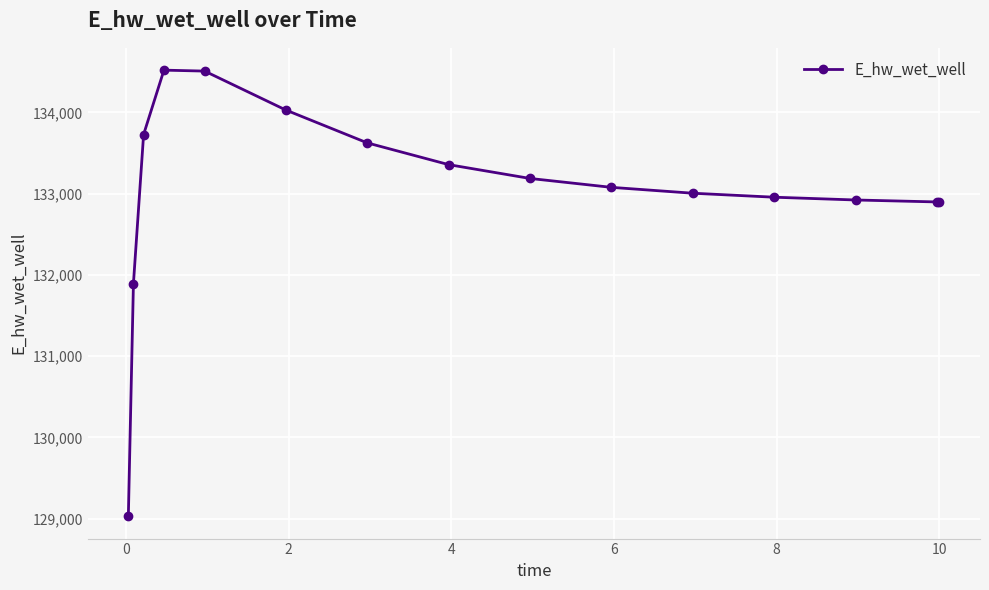

What is the value of the 15th point from the left?

132897.6